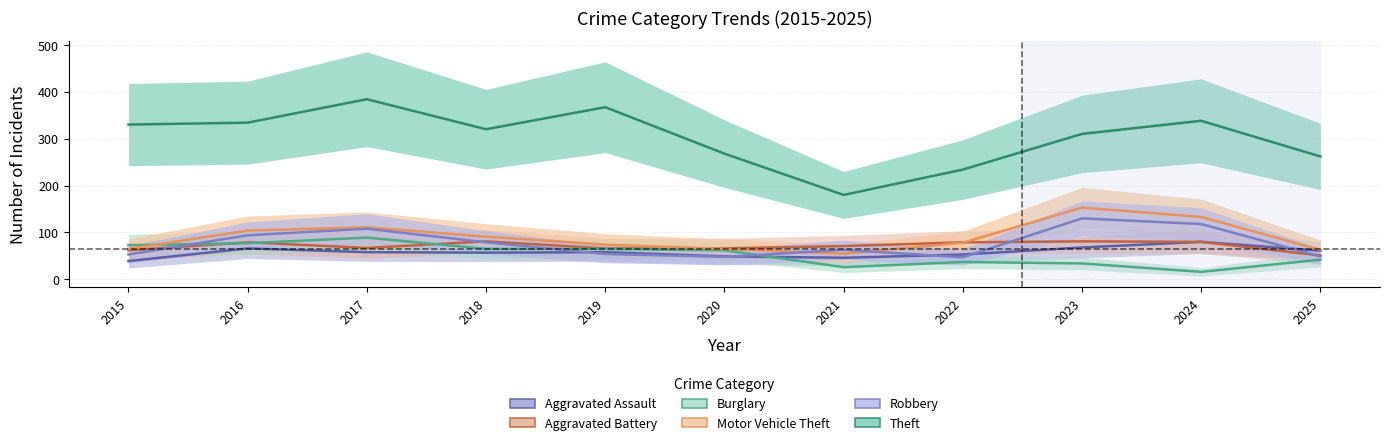

Reading left to right, transcribe all the data shown in this chart.

Aggravated Assault: 39	66	58	57	58	49	46	53	68	80	61
Aggravated Battery: 62	79	67	81	66	66	71	79	81	80	51
Burglary: 73	77	89	65	65	62	26	37	34	16	42
Motor Vehicle Theft: 65	104	111	91	74	65	55	78	153	133	63
Robbery: 53	94	108	79	54	48	63	47	130	118	49
Theft: 330	334	384	320	367	268	180	234	310	338	262